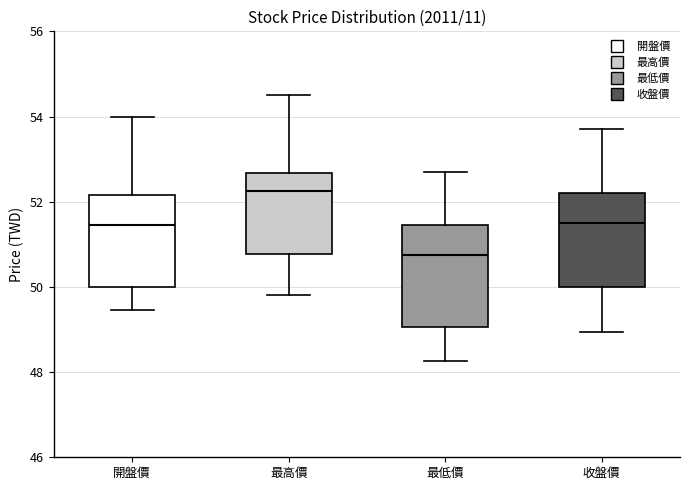

Where does the lower whisker of the box for 開盤價 end on the y-axis? The values are not printed on the chart, so give them approximately, as read against the axis.

49.4